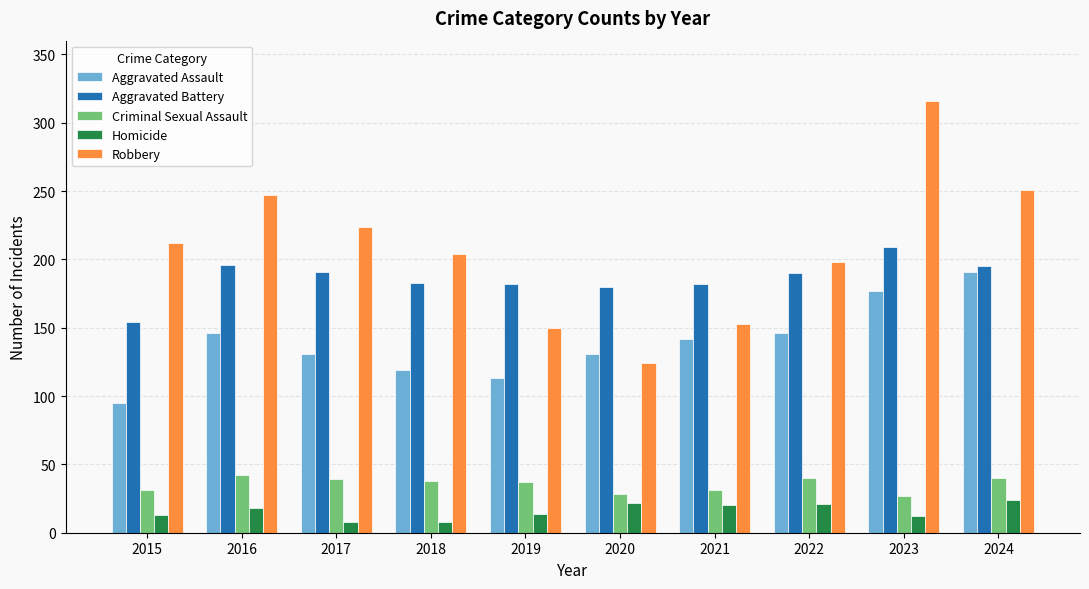

List the series in order of their peak value, lowest first.

Homicide, Criminal Sexual Assault, Aggravated Assault, Aggravated Battery, Robbery